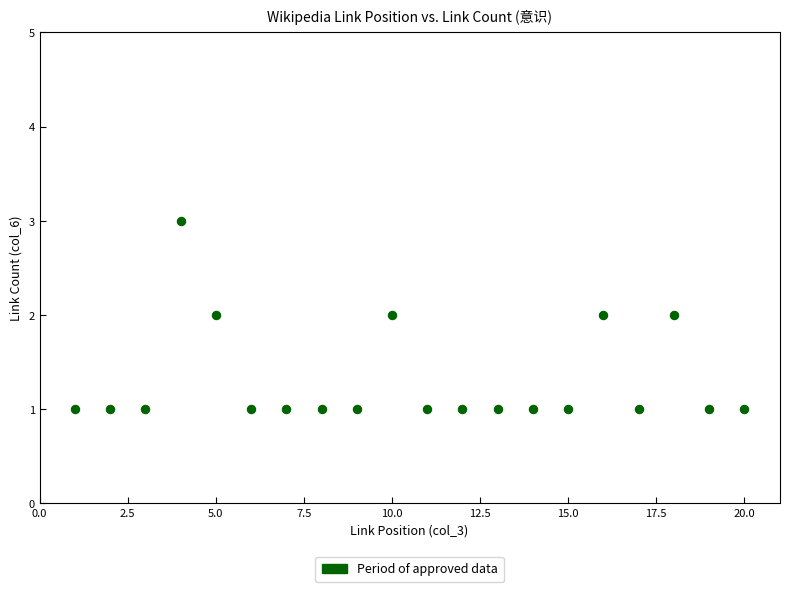

What is the range of X values (max minus min)?

19